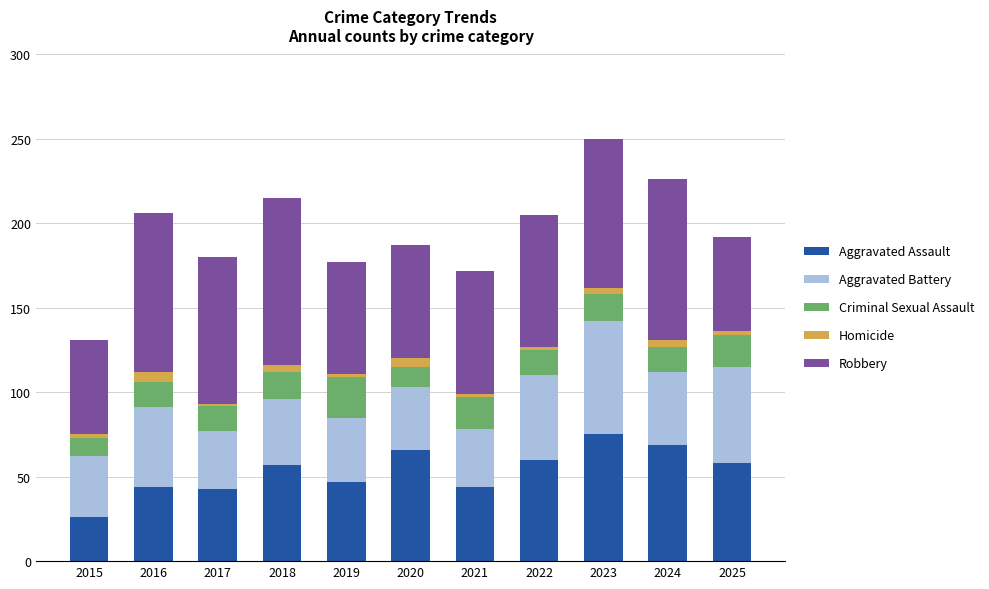

At which label does Aggravated Assault reach its peak?

2023